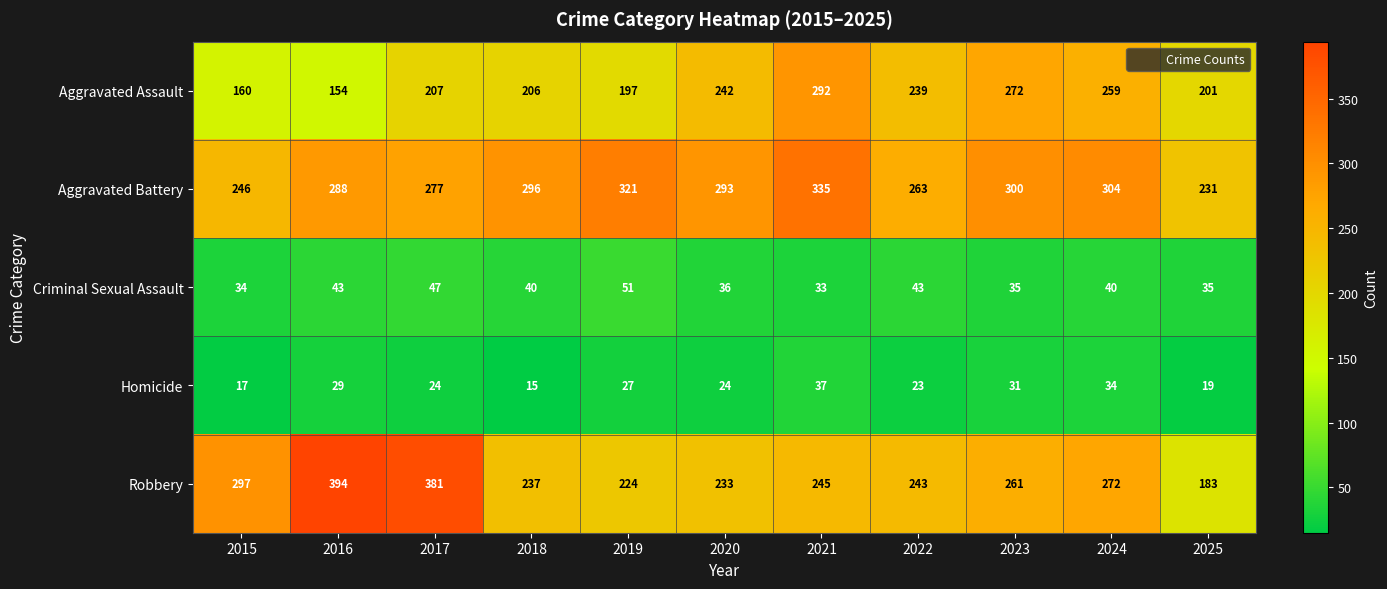

What is the lowest value of the Aggravated Battery series?

231